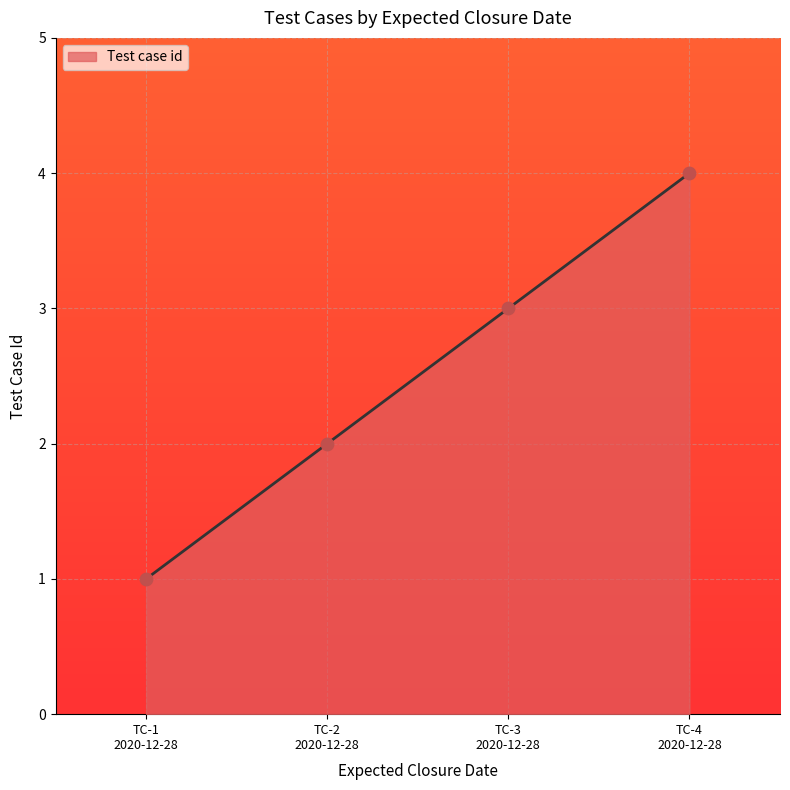

True or false: the data has more than 1 interior local peaks.

False